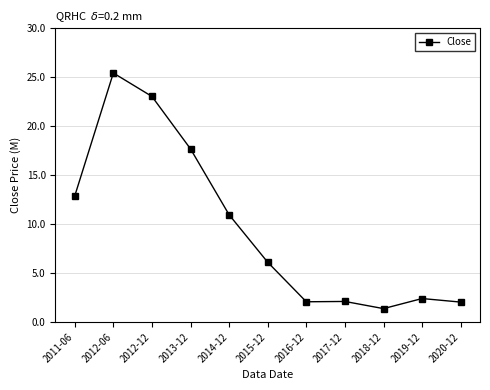

Approximately how many times larger is the value at 2014-12 compared to 2016-12?

5.3